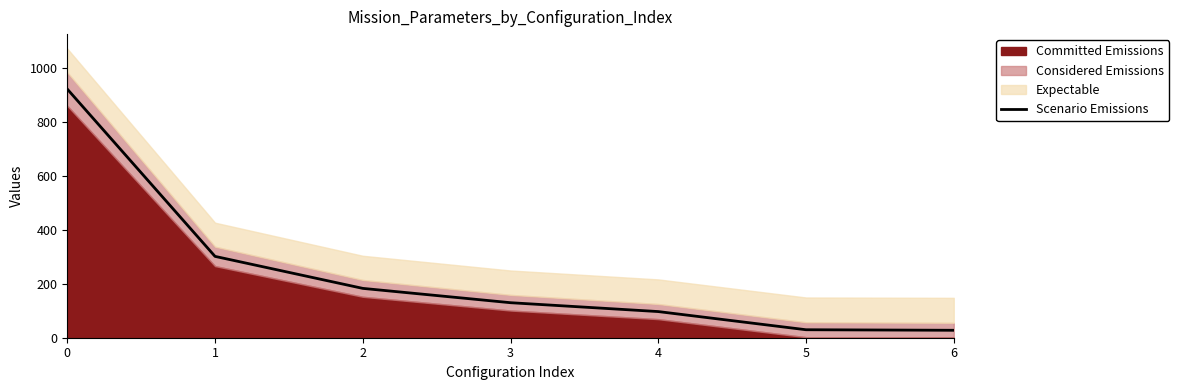

Reading left to right, what are all the values shown in this chart?

0=923.0	1=302.0	2=183.2	3=130.0	4=97.1	5=29.6	6=27.6